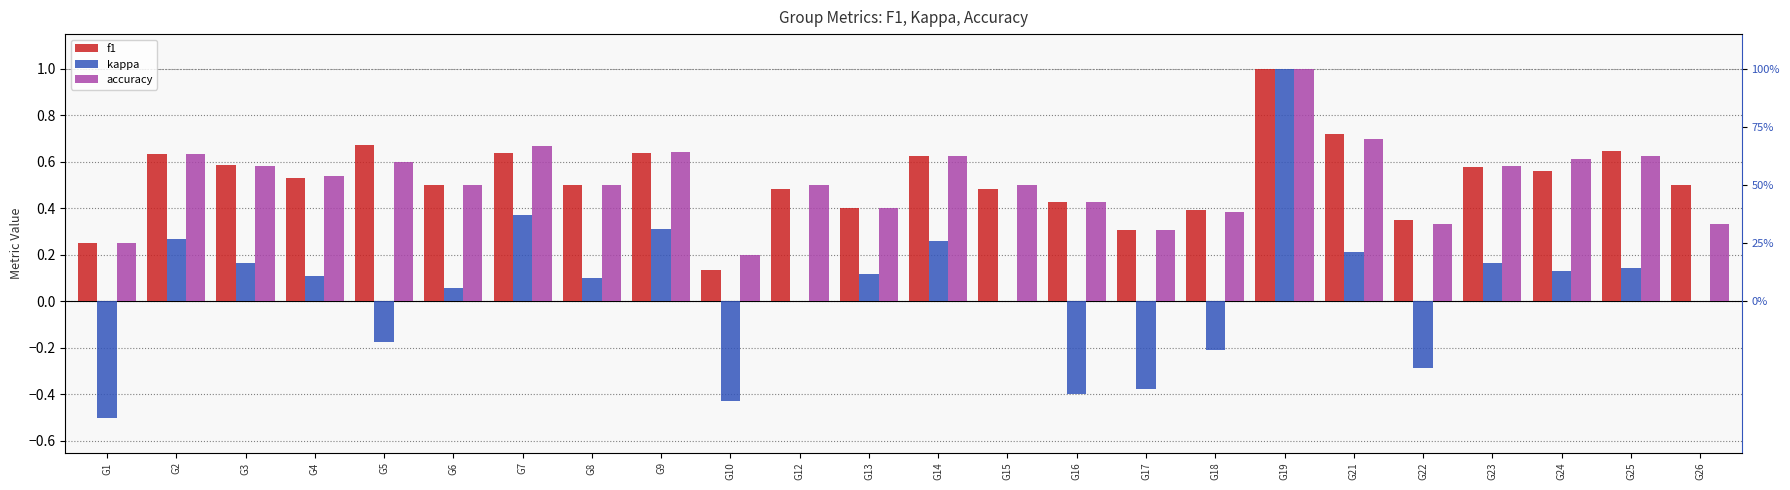

What value does the accuracy series have at G21?

0.7